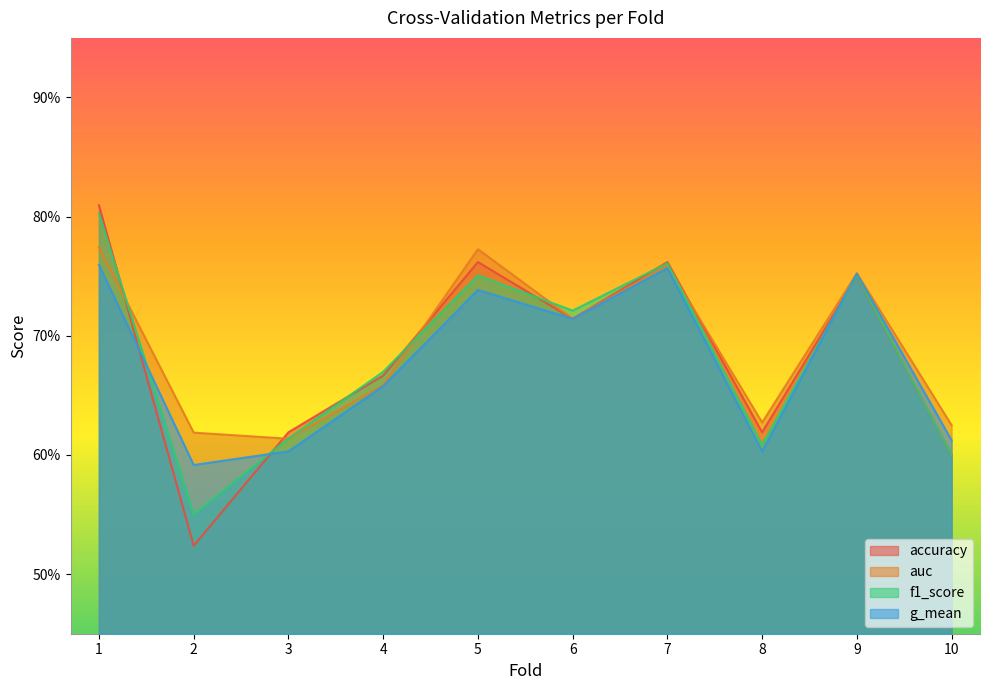

Between 5 and 7, which series saw the biggest shift?

g_mean